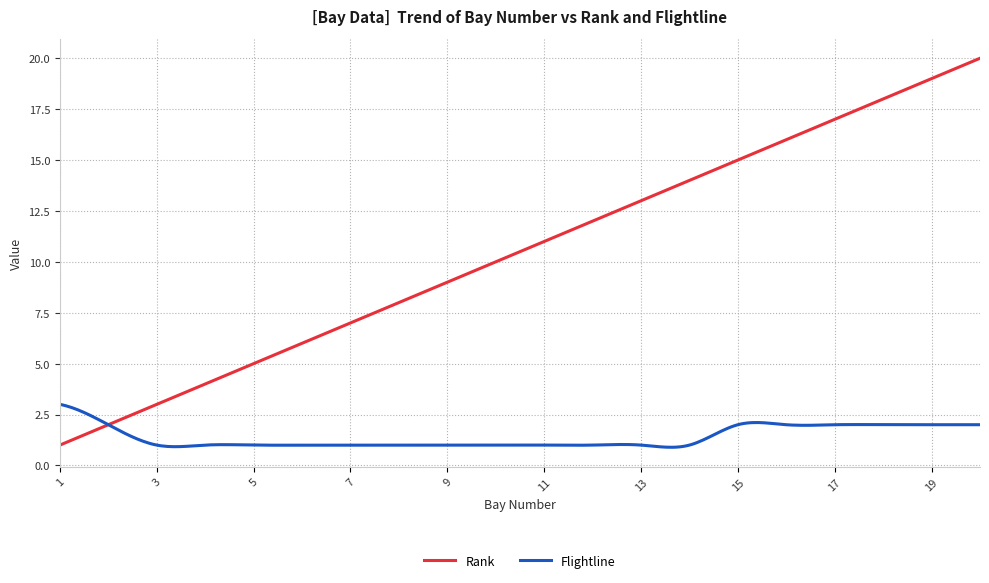

What is the difference between the maximum and minimum values in the Rank series?

19.0